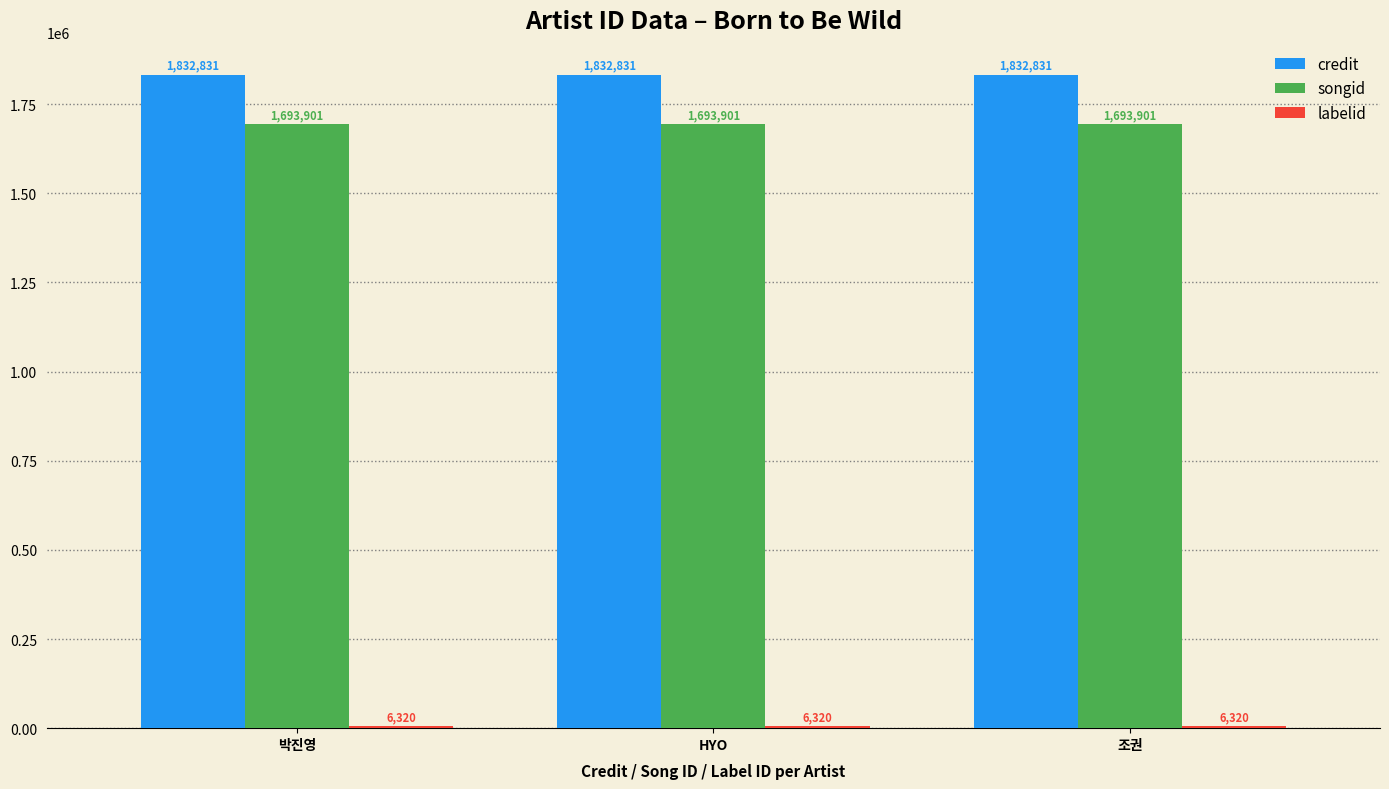

What is the sum of the songid values at HYO and 박진영?

3387802